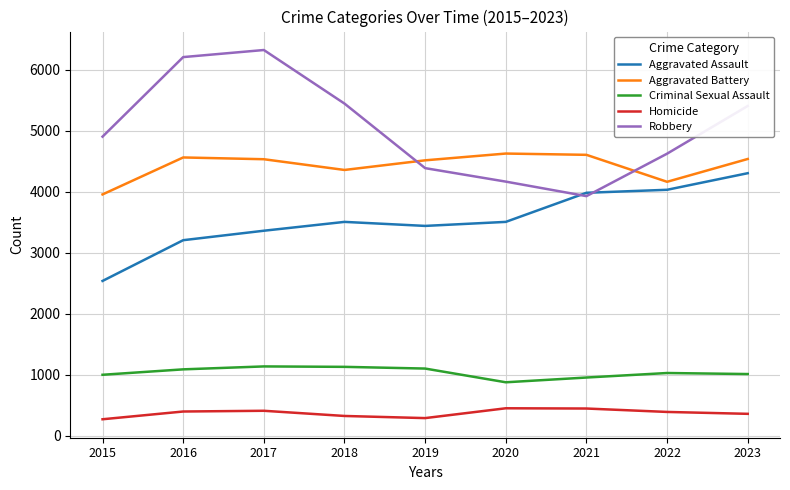

True or false: Aggravated Assault has a value of 4032 at 2022.

True